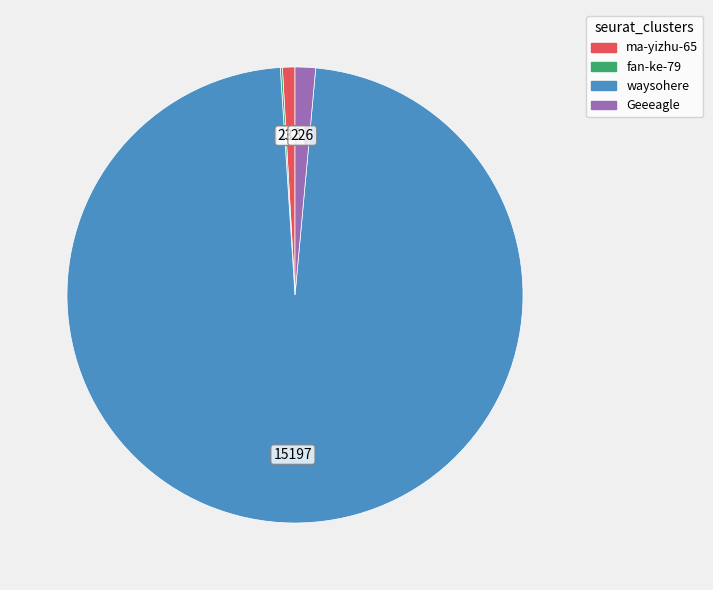

Is it true that ma-yizhu-65 is 1% of the pie?

True